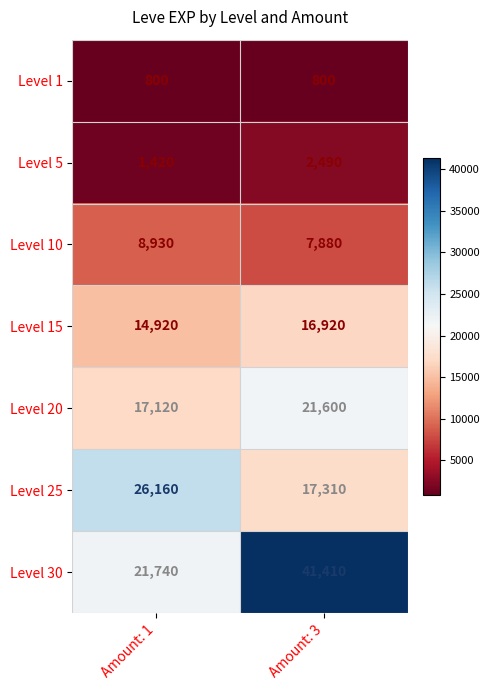

At which label is Level 15 closest to 15920?

Amount: 1